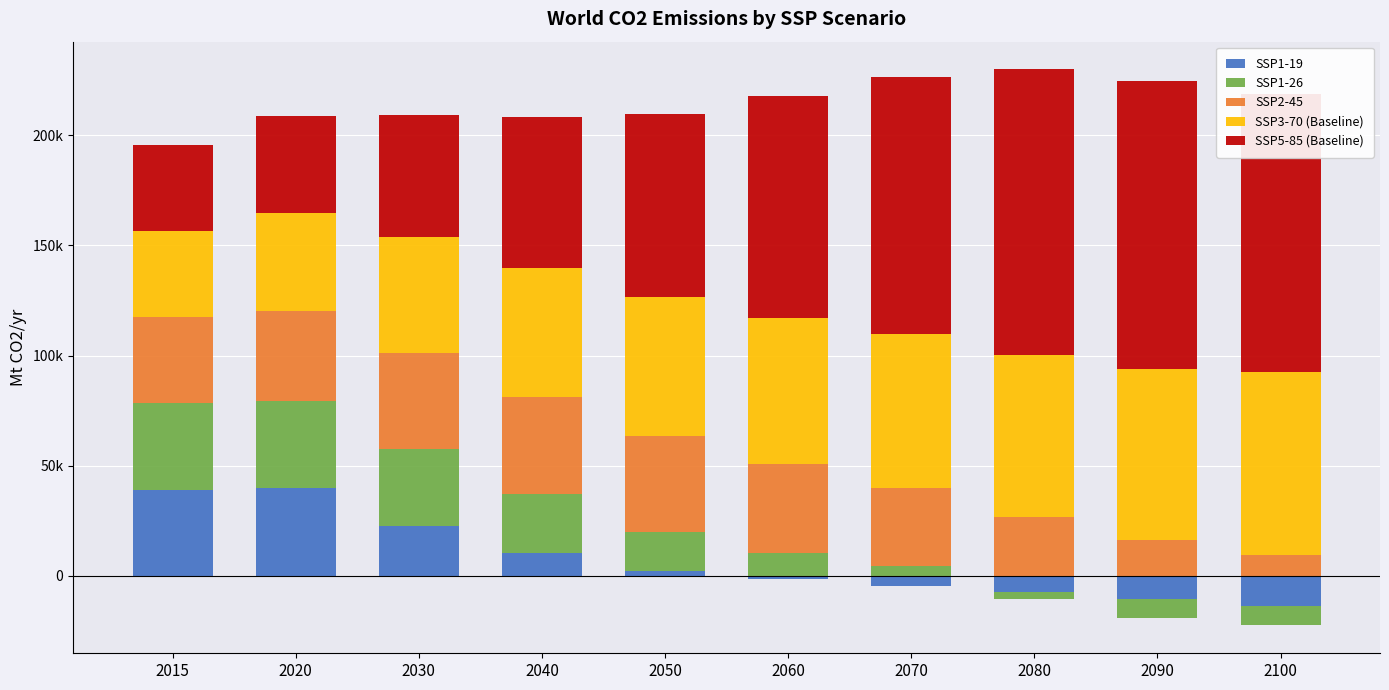

What value does the SSP1-26 series have at 2050?

17963.5